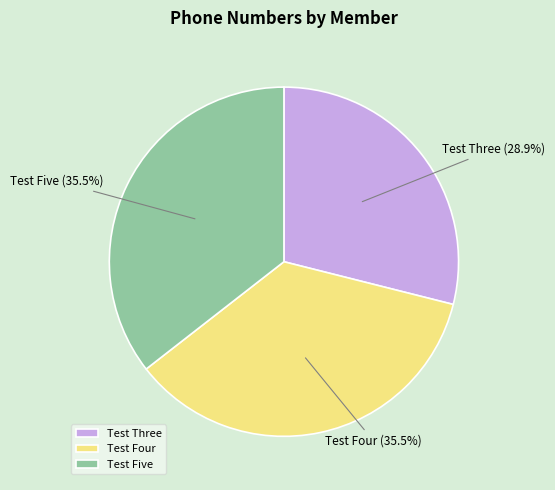

How many slices are in this pie chart?

3